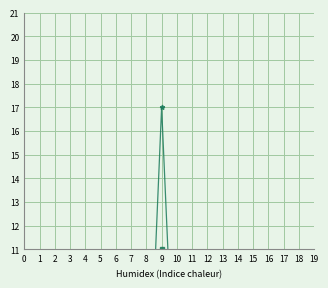

What is the difference between the maximum and minimum values in the Odd_H_HT series?

3.4